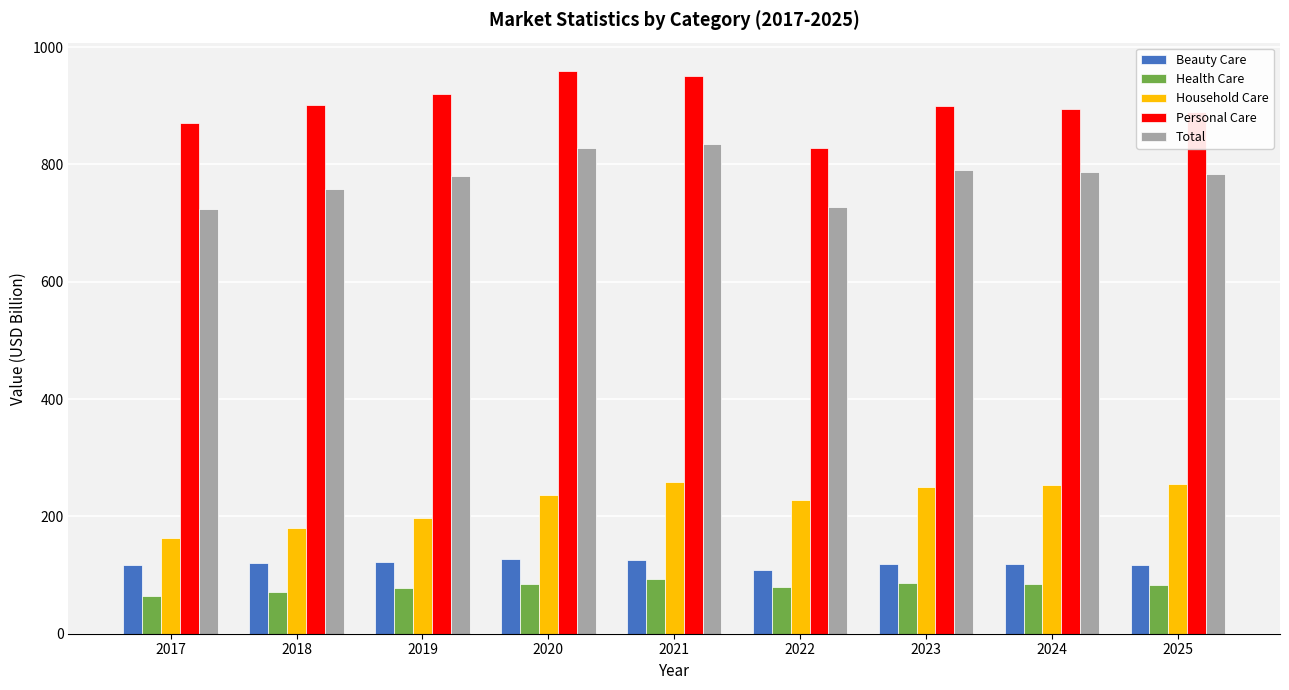

What is the approximate value of Total at 2023?

790.7